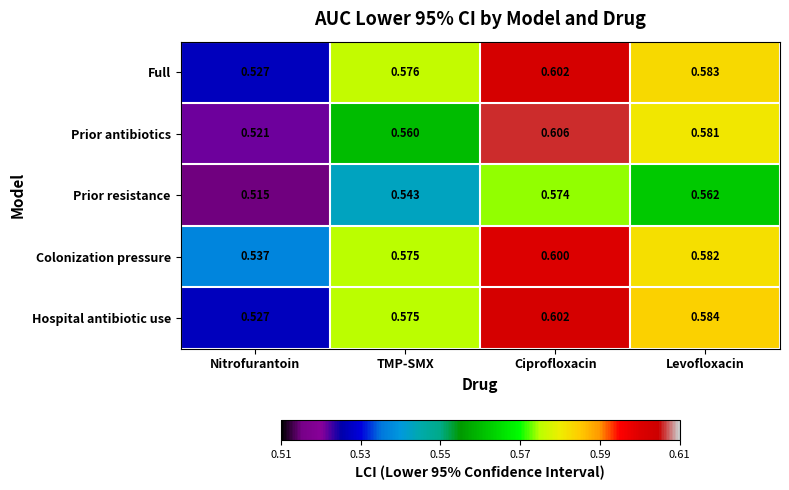

Which series has the largest range (max minus min)?

Prior antibiotics